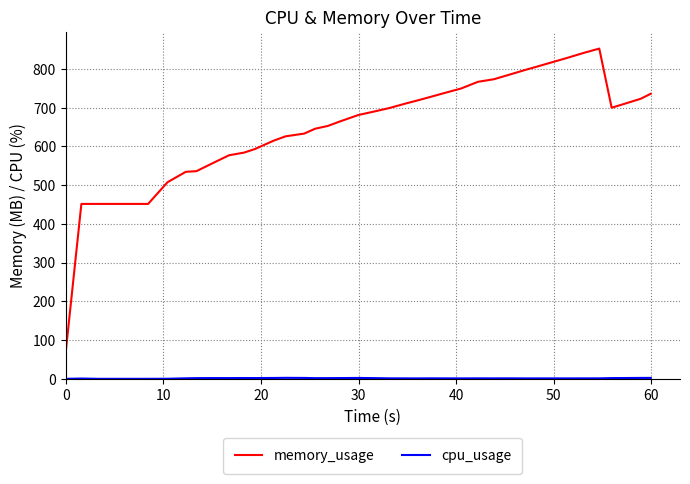

Which series has the largest total across all categories?

memory_usage